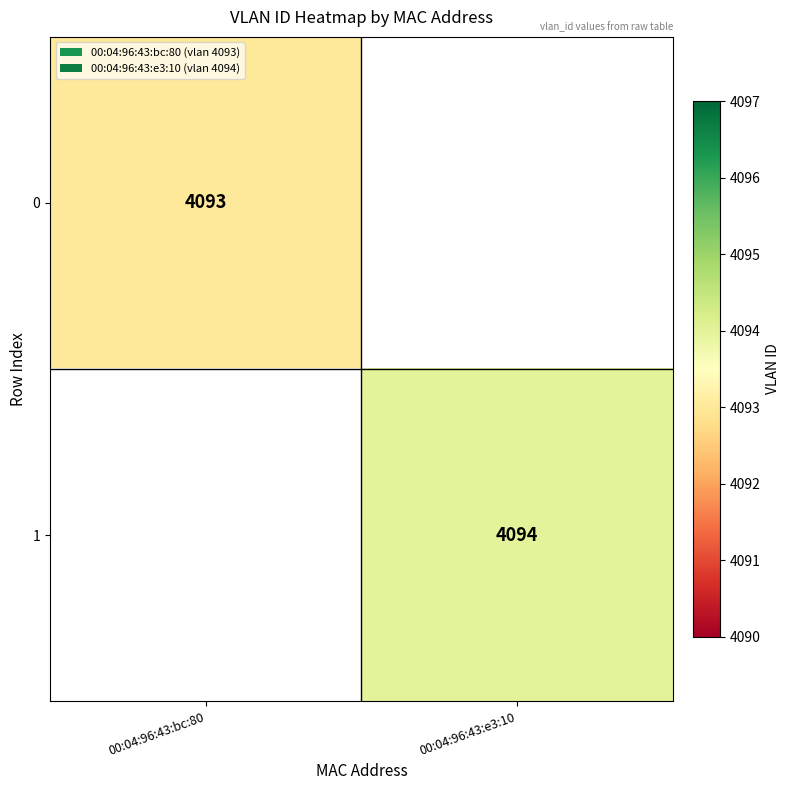

How many series are shown in this chart?

2